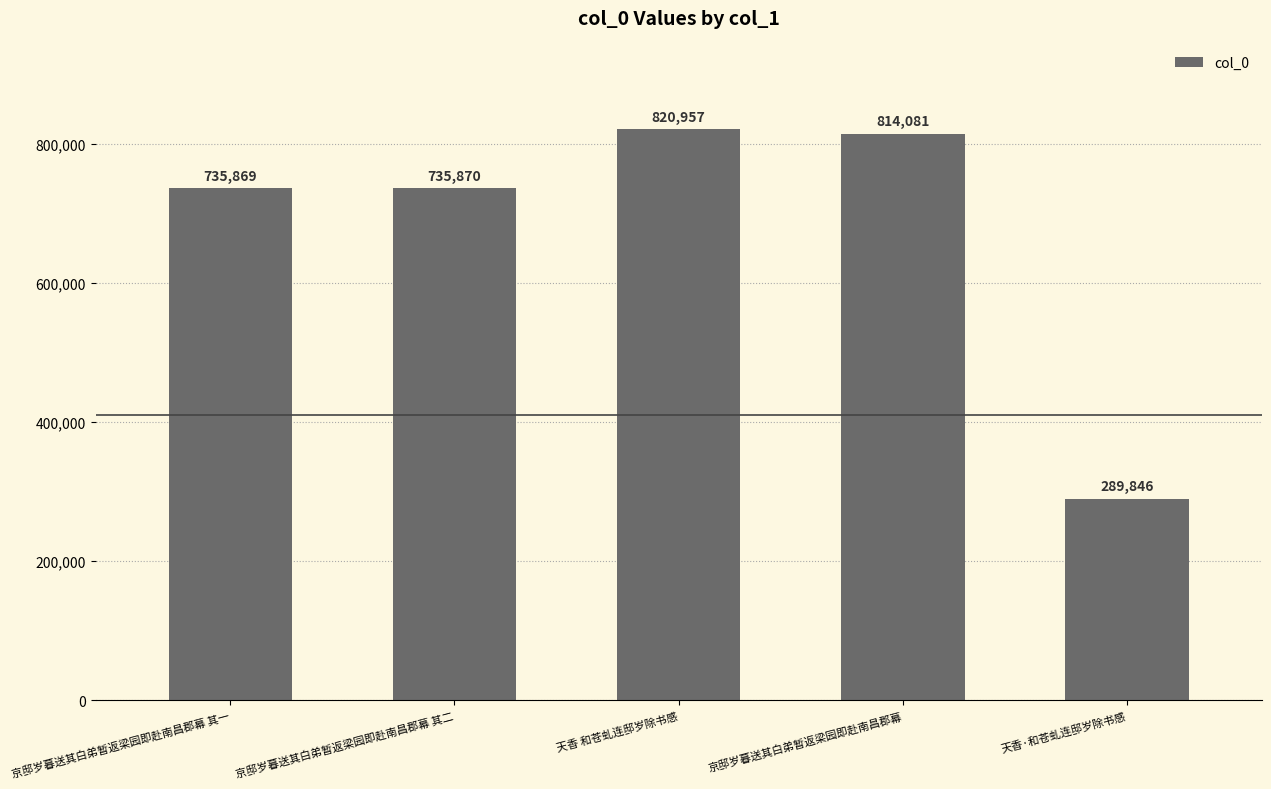

What position from the right is 京邸岁暮送其白弟暂返梁园即赴南昌郡幕?

2